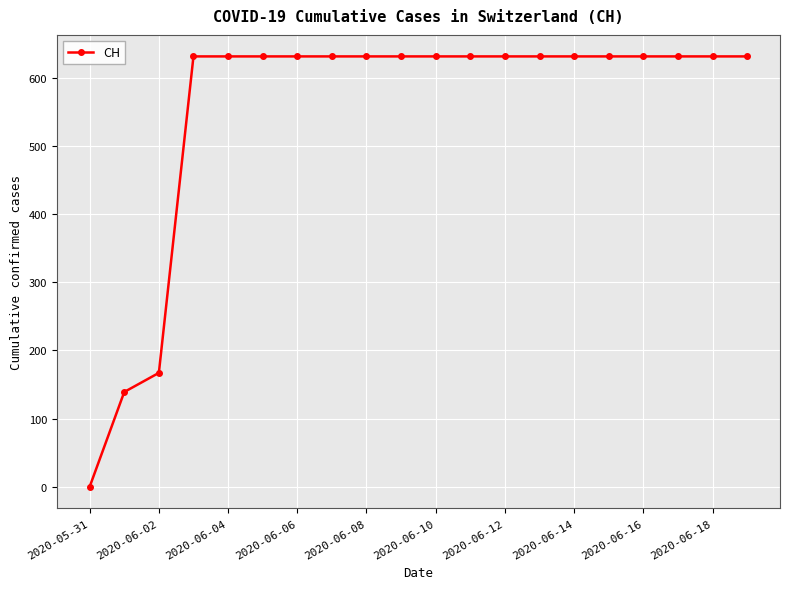

Does the chart display data point markers on the line(s)?

Yes